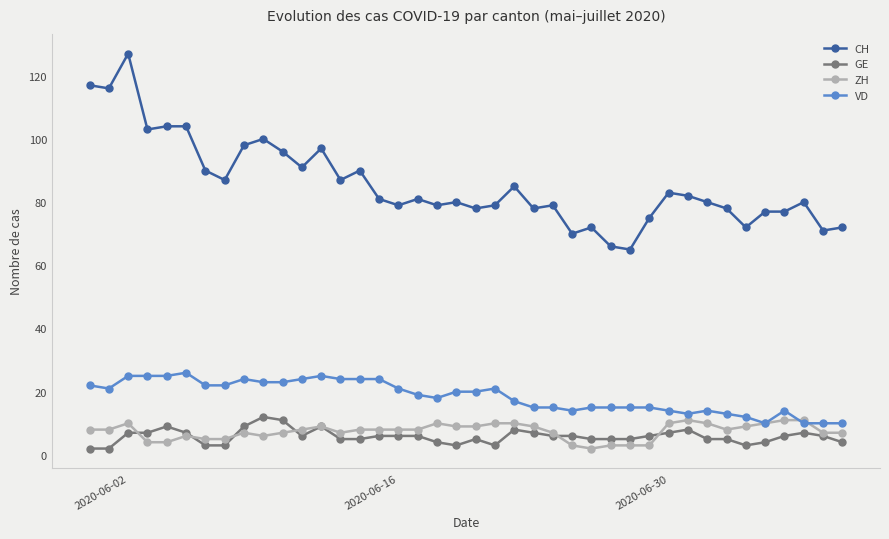

True or false: CH has more than 0 points higher than both neighbors.

True